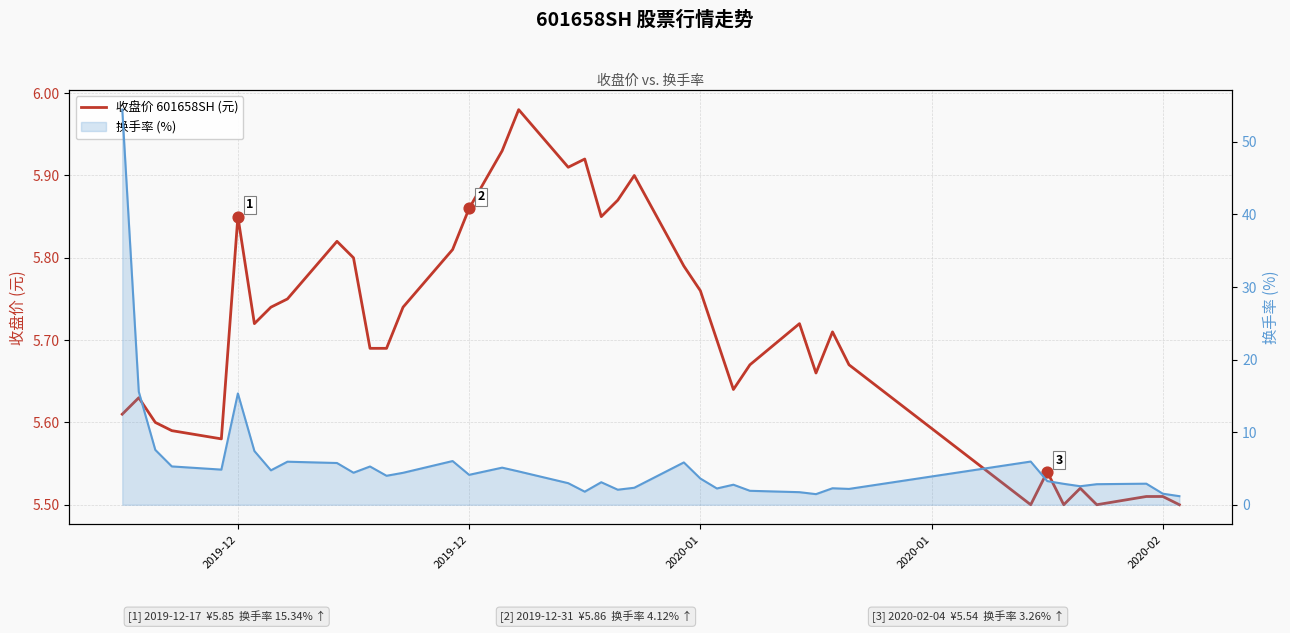

Which series reaches the minimum Y coordinate?

换手率 (%)